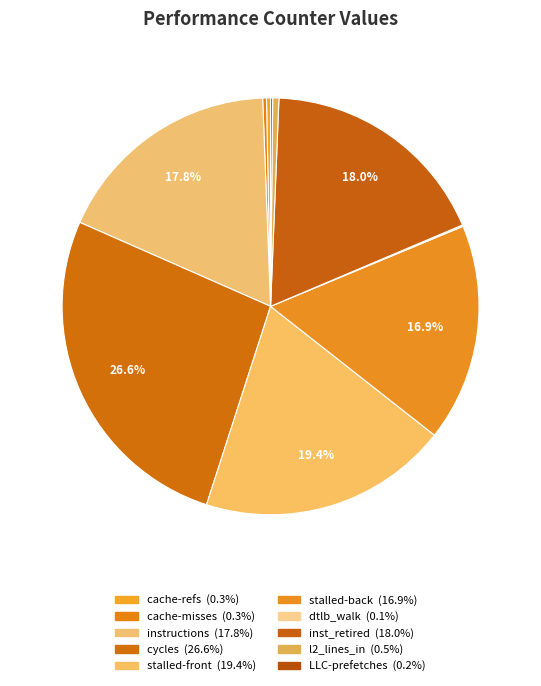

Which slice is the largest?

cycles